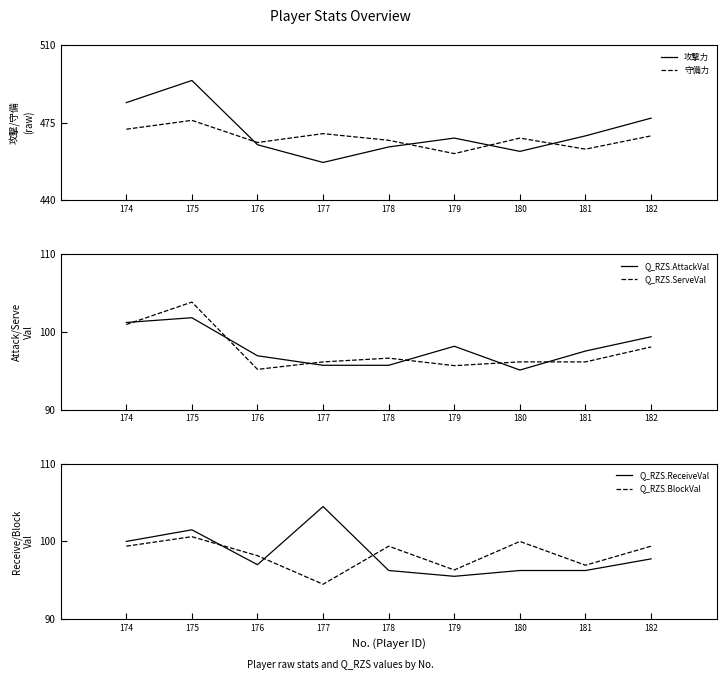

How many categories are shown in the chart?

9